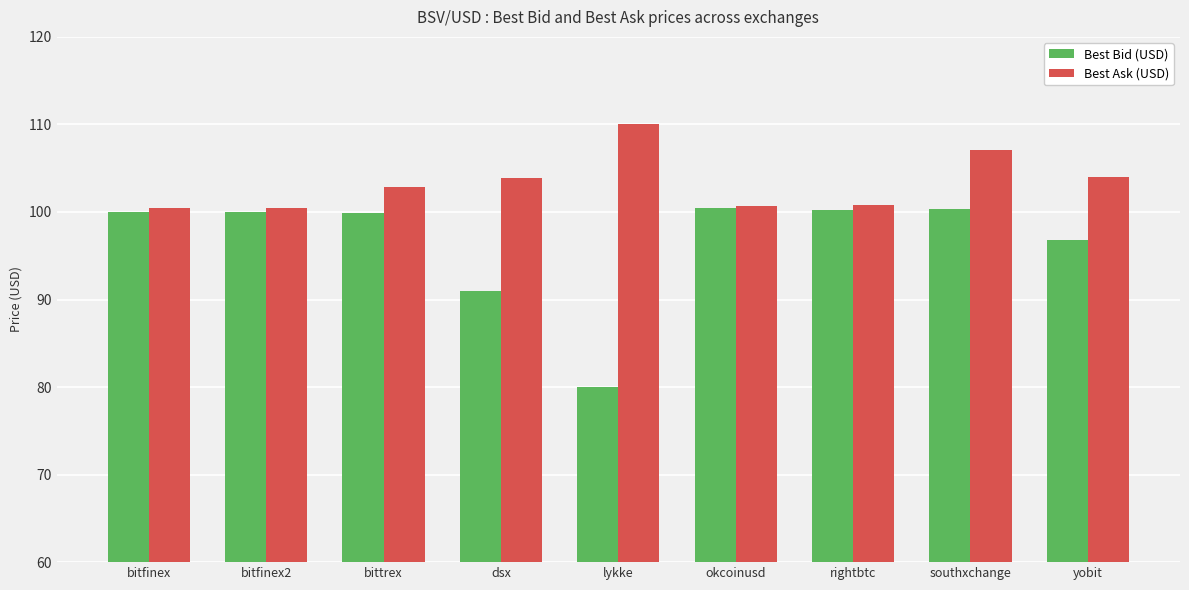

Which series has the largest range (max minus min)?

Best Bid (USD)